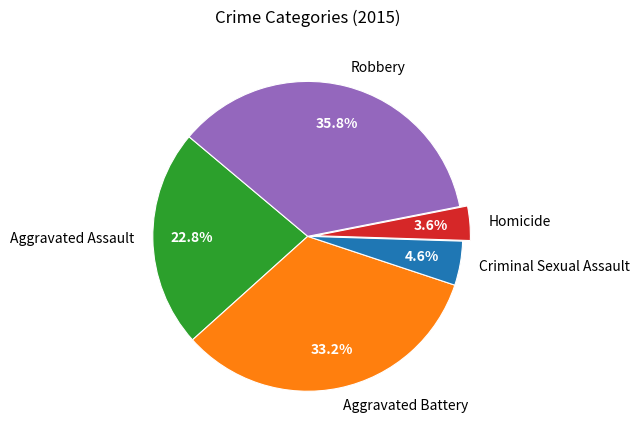

What is the largest slice in the pie chart?

Robbery